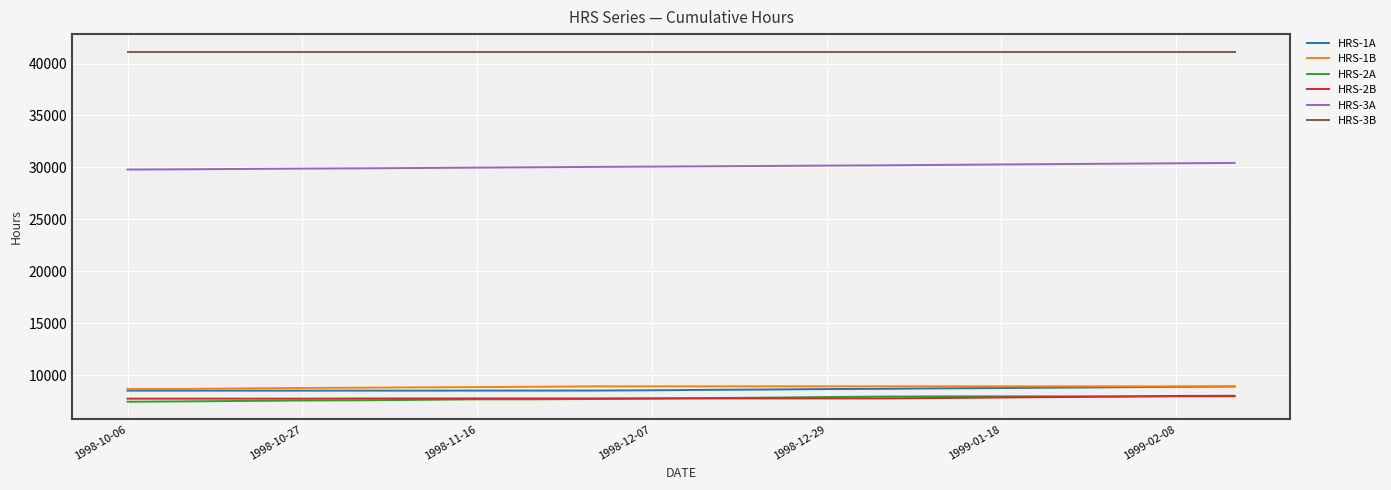

What is the greatest value displayed?

41147